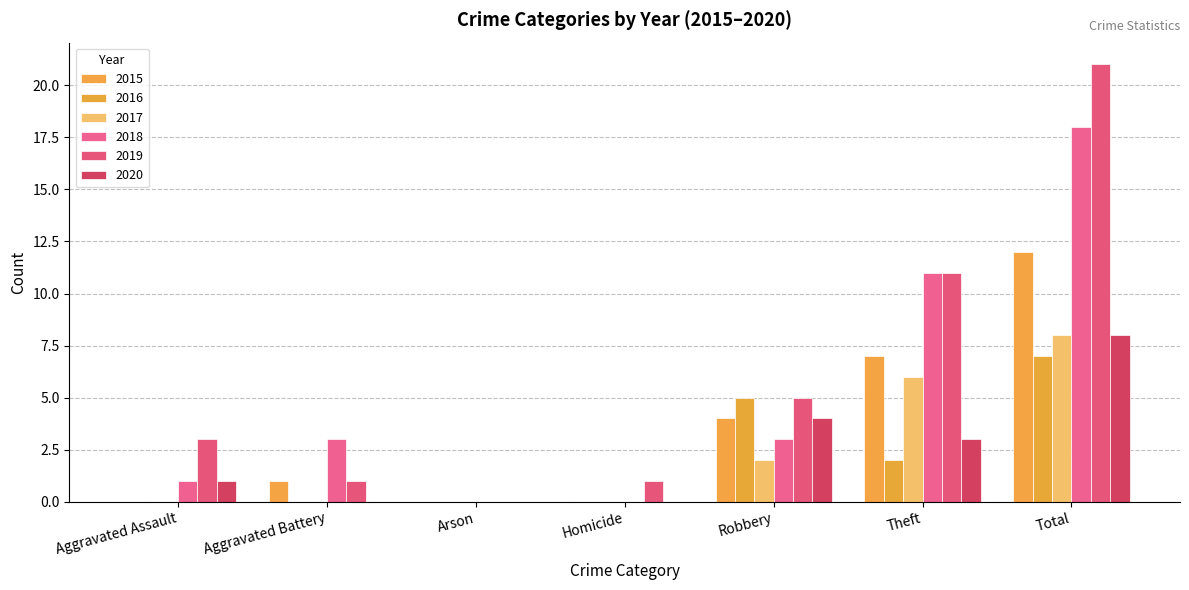

How many groups of bars are there?

7